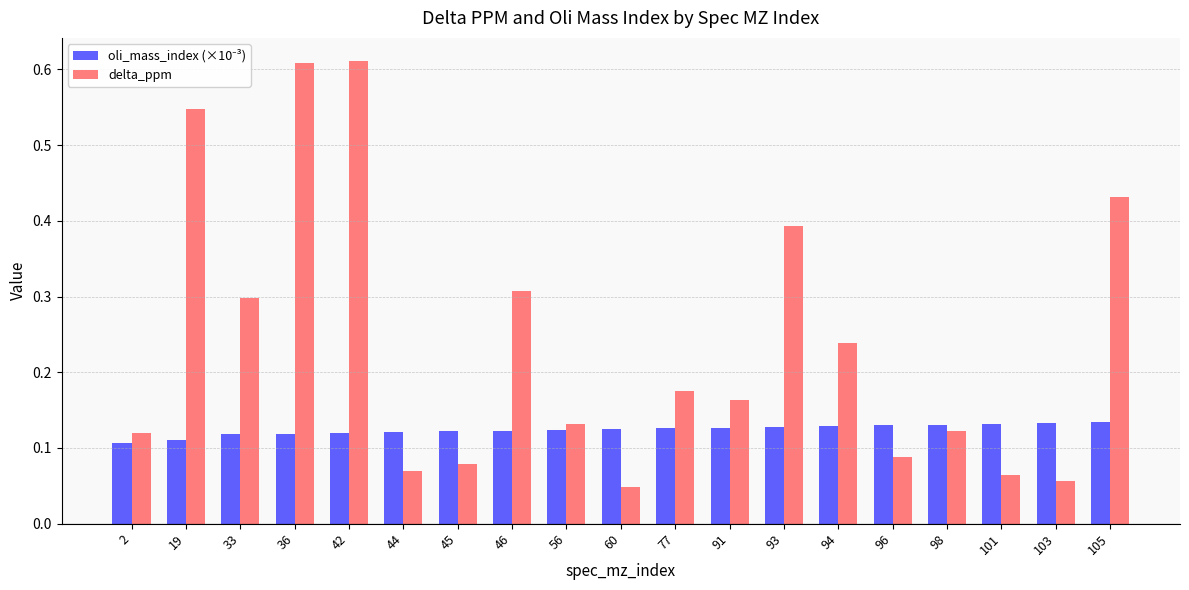

At how many categories does at least one series exceed 0?

19